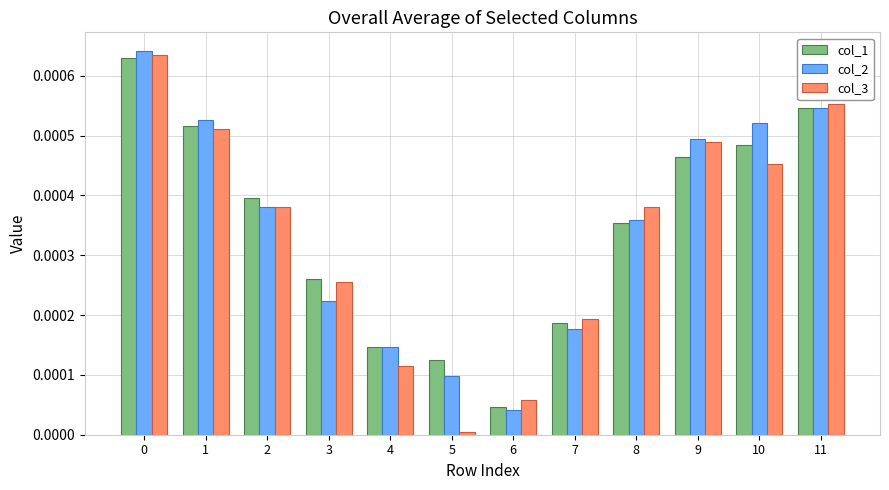

Is the value of col_3 at 7 greater than the value of col_2 at 4?

Yes